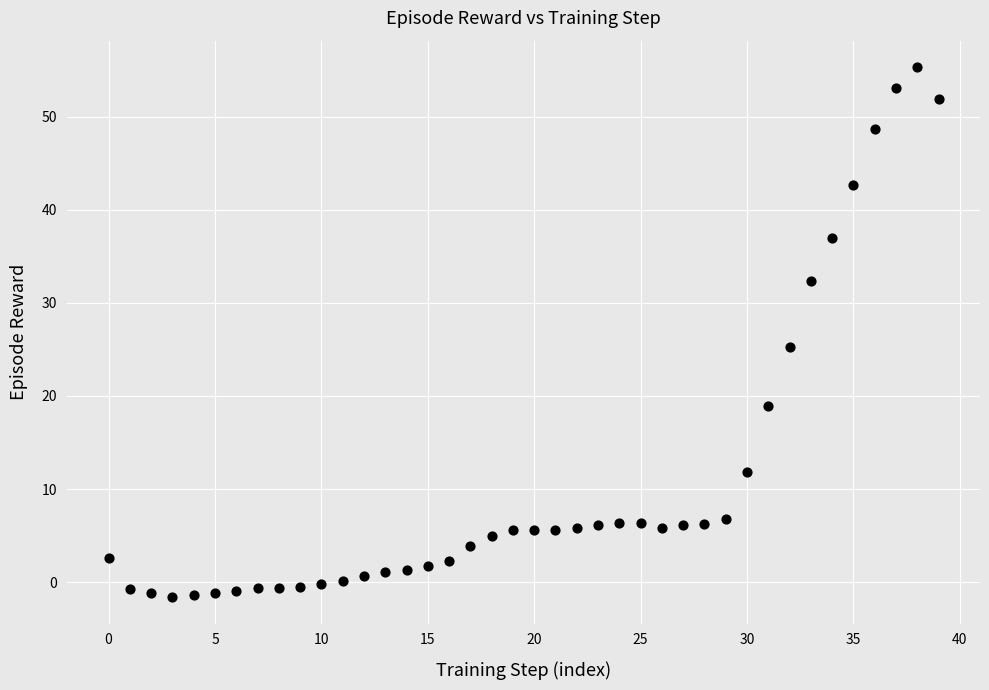

What is the range of Y values (max minus min)?

56.9